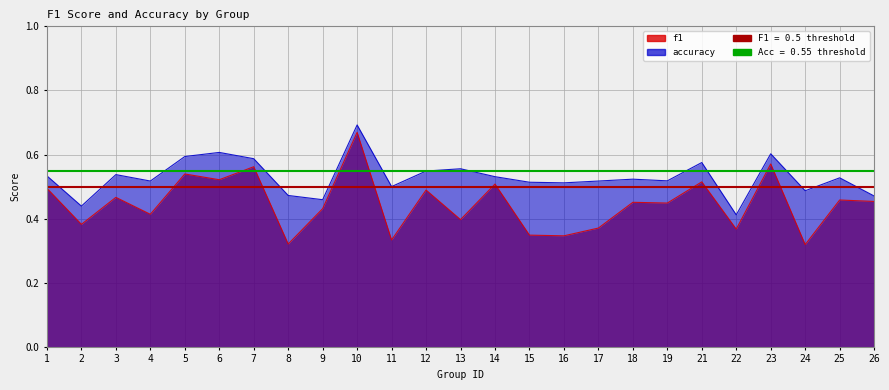

True or false: f1 and accuracy cross at least once.

False